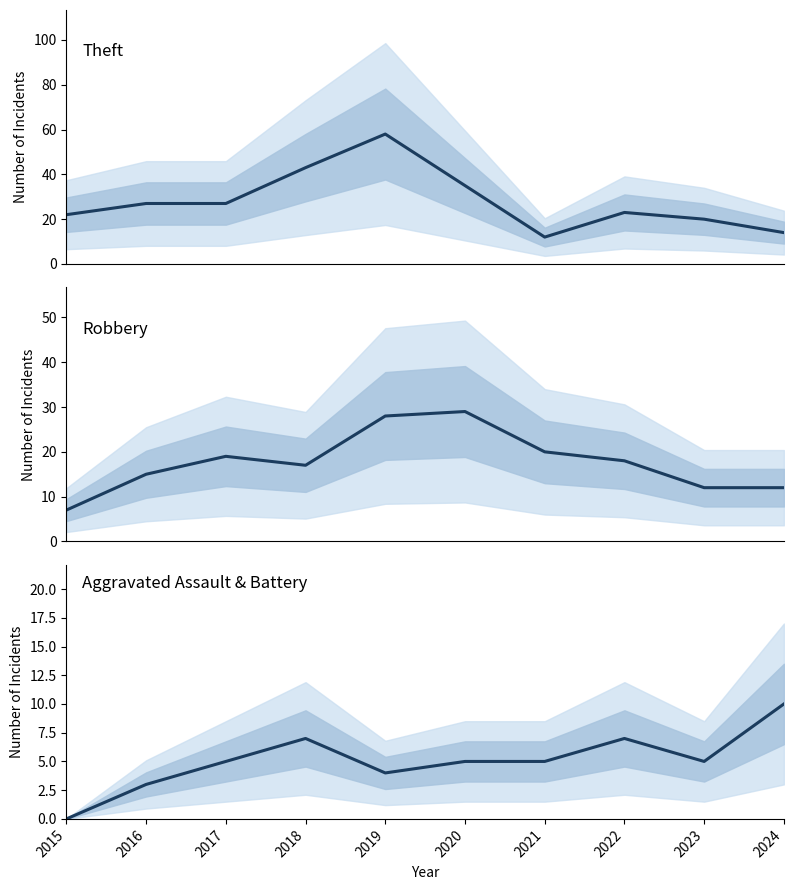

How many values in Aggravated Assault & Battery are above zero?

9